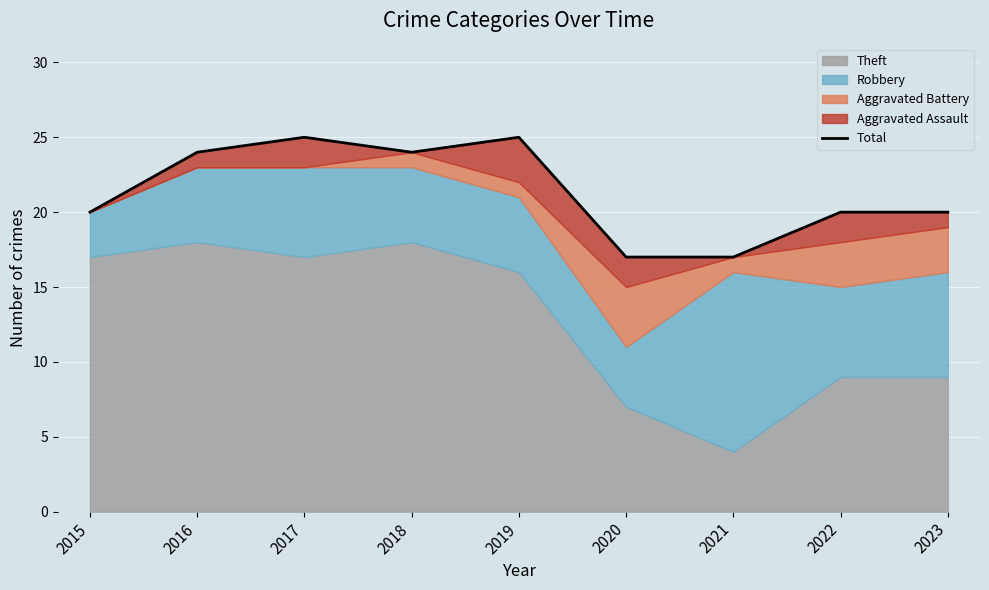

The value at 2020 is 17. True or false?

True